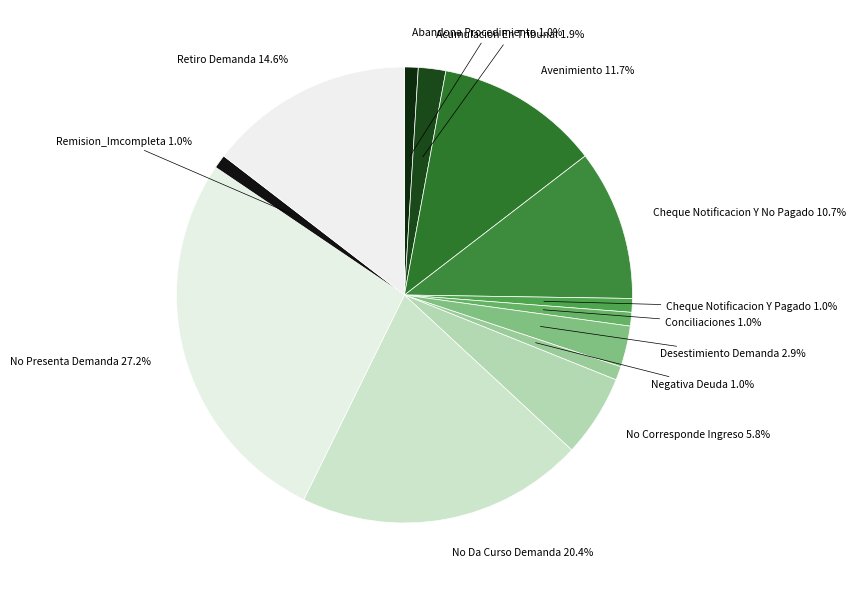

What percentage do Cheque Notificacion Y No Pagado and Desestimiento Demanda together represent?

13.6%